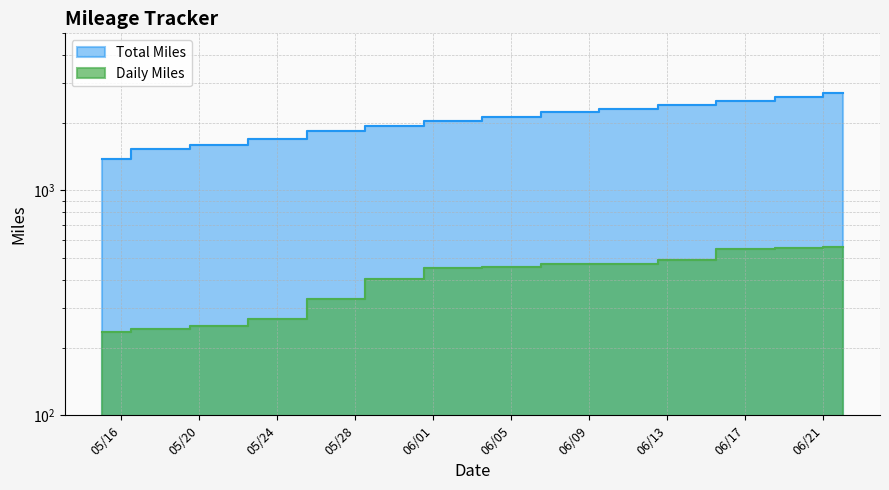

True or false: Daily Miles and Total Miles cross at least once.

False